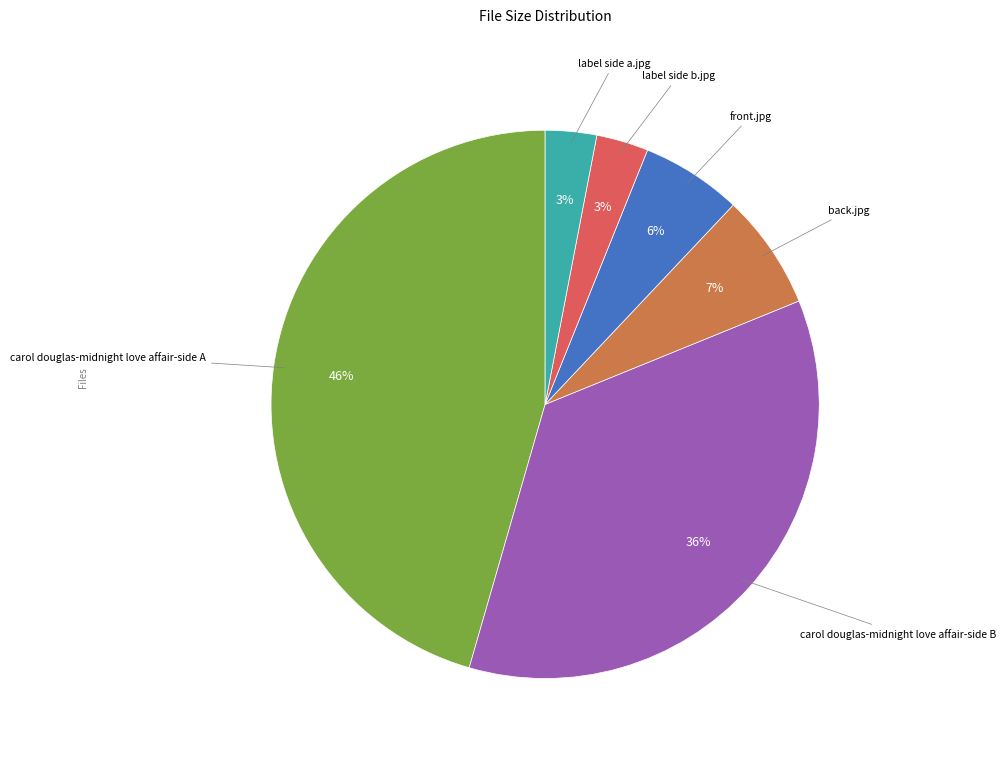

Count the number of slices in the pie.

6